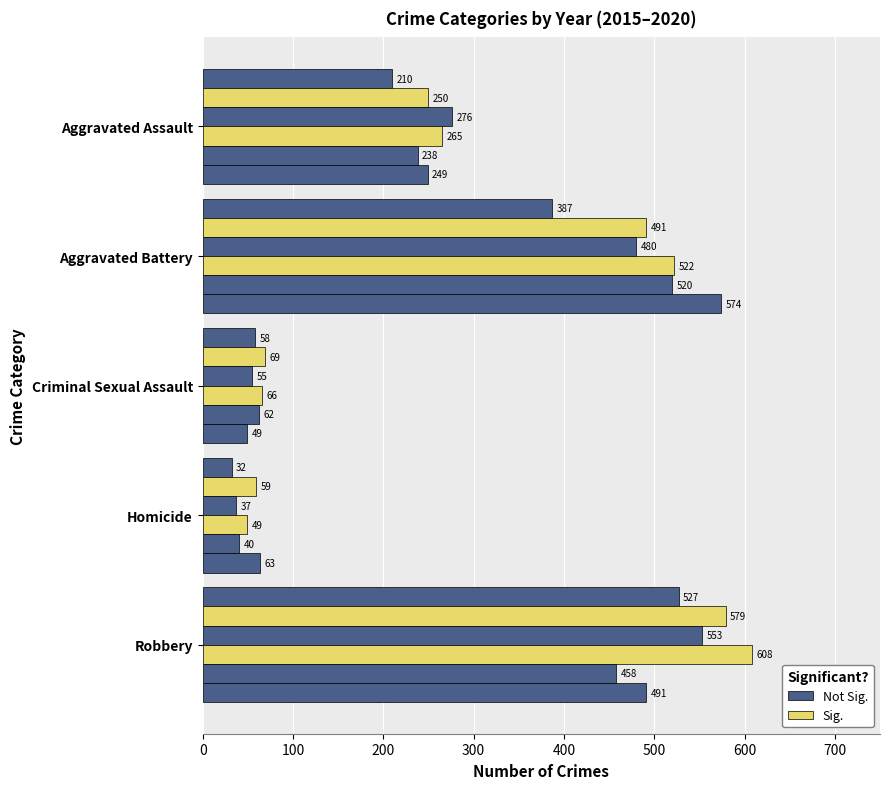

How many series are shown in this chart?

6